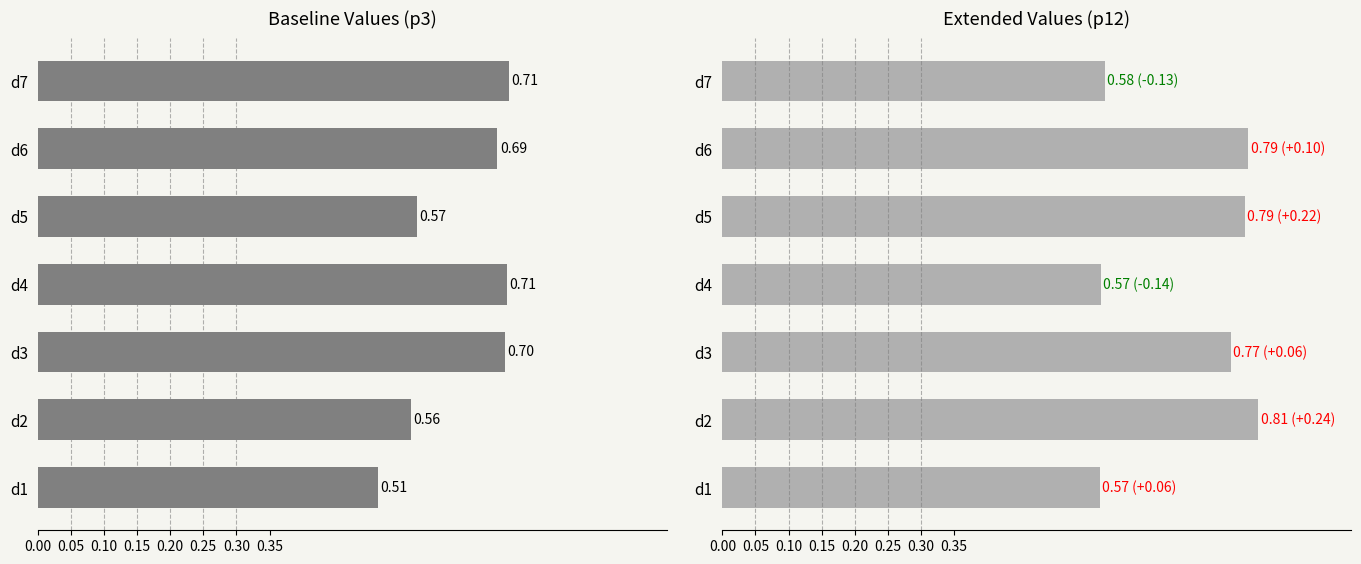

The value of p3 at d5 is 0.6. True or false?

True